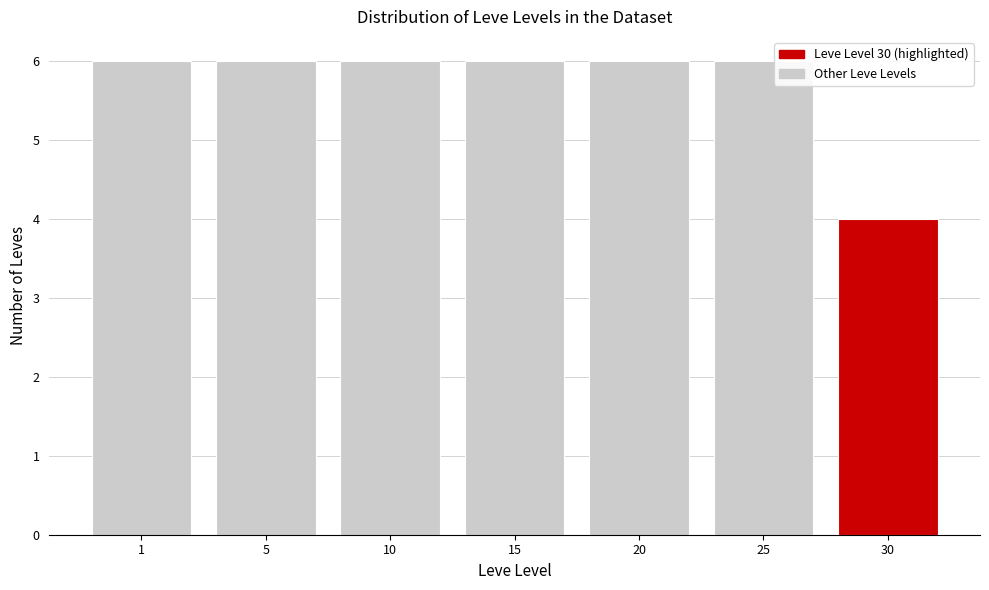

Reading left to right, list all the values displayed in this chart.

6	6	6	6	6	6	4